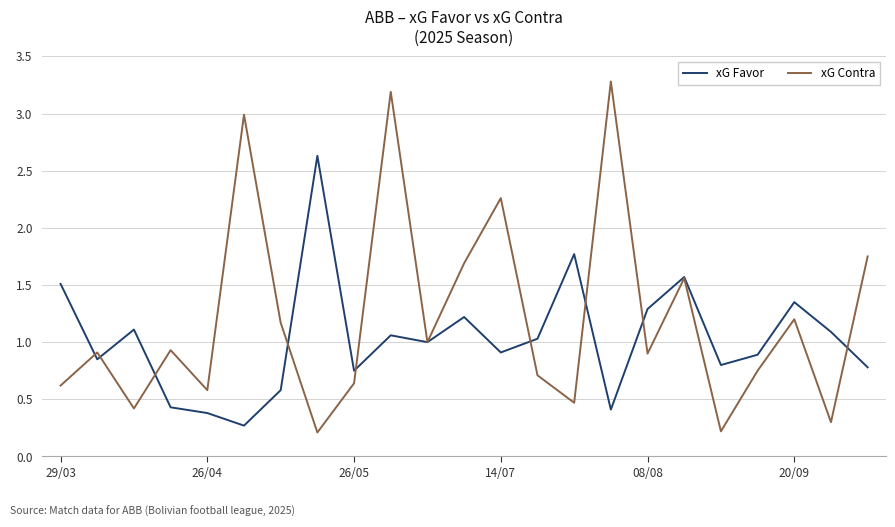

Which series has the widest spread of values?

xG Contra